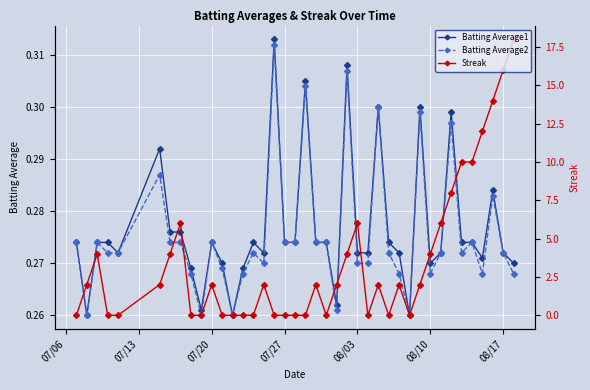

What is the value of the Streak point at the 23rd from the left?

2